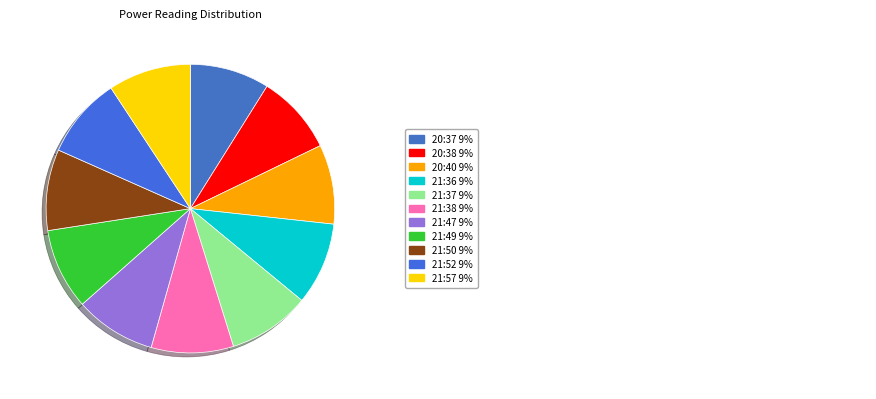

Is there a majority slice in this chart?

No